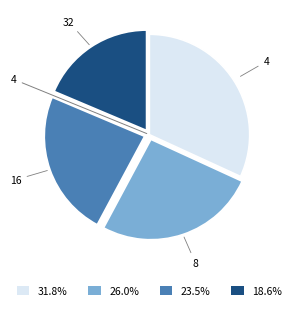

Is there a majority slice in this chart?

No